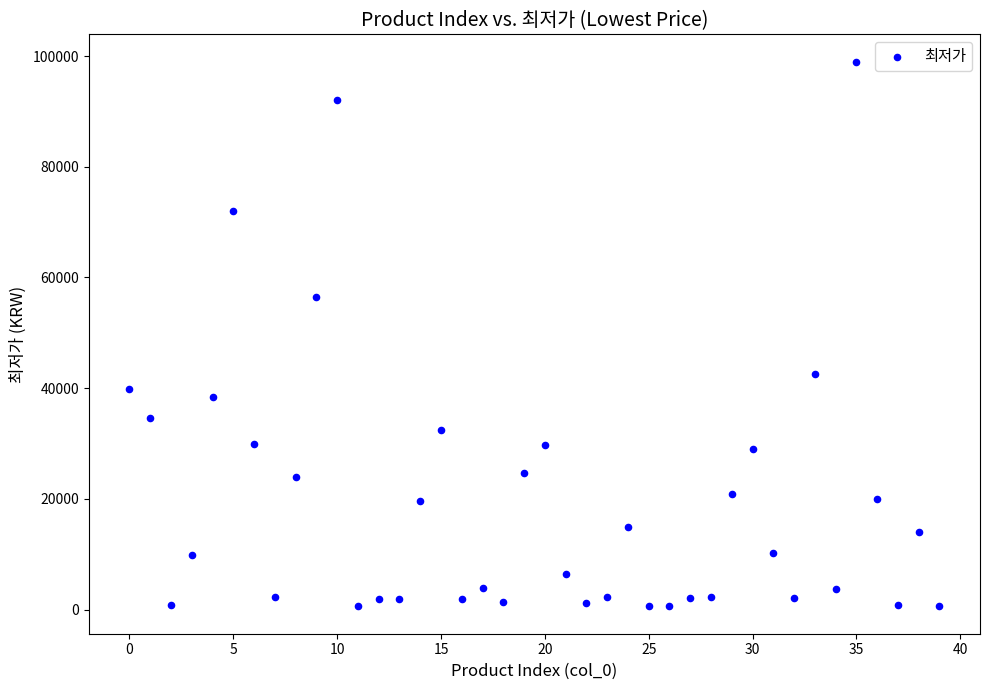

What is the range of Y values (max minus min)?

98430